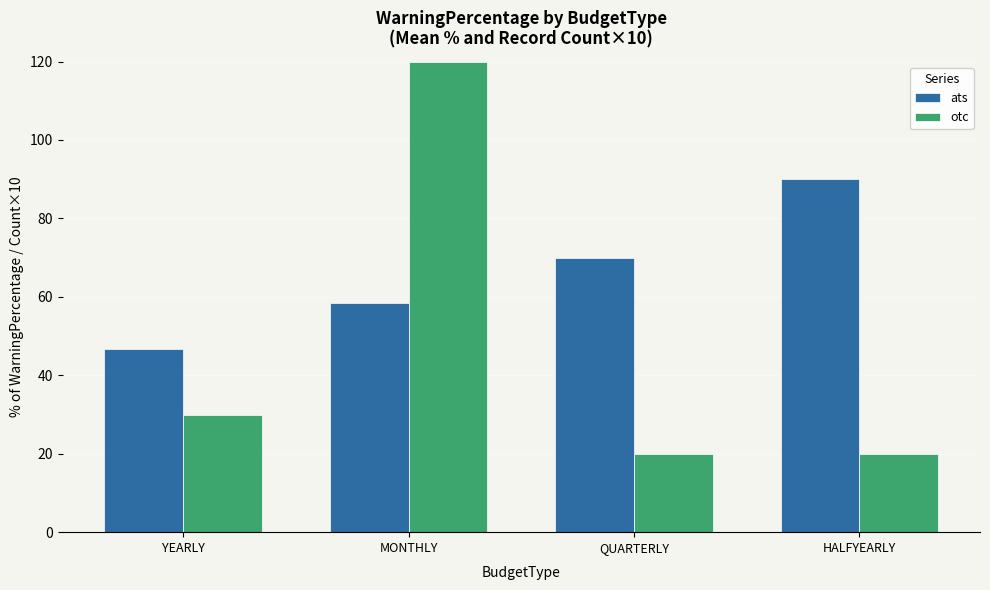

Which series changed the most between QUARTERLY and HALFYEARLY?

ats